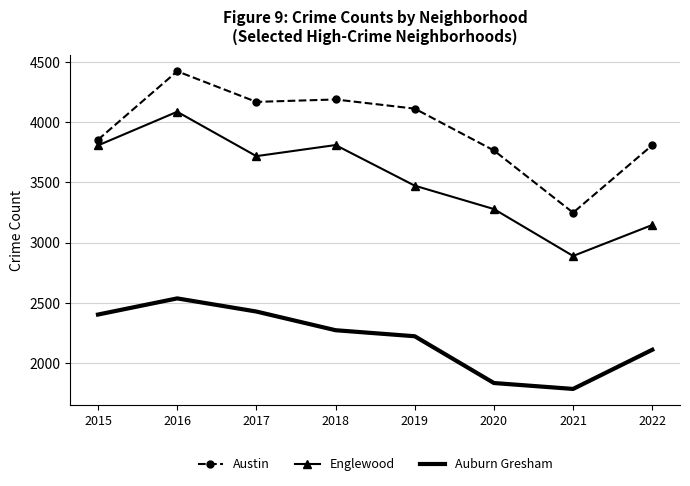

True or false: Englewood and Auburn Gresham intersect in this chart.

False